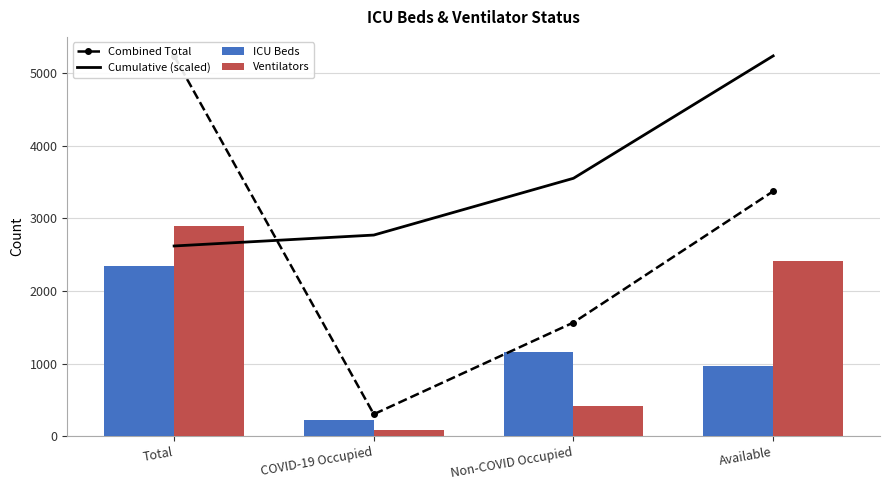

Reading left to right, list all the values displayed in this chart.

Combined Total: 5240.0	301.0	1565.0	3374.0
Cumulative (scaled): 2620.0	2770.5	3553.0	5240.0
ICU Beds: 2344.0	222.0	1155.0	967.0
Ventilators: 2896.0	79.0	410.0	2407.0